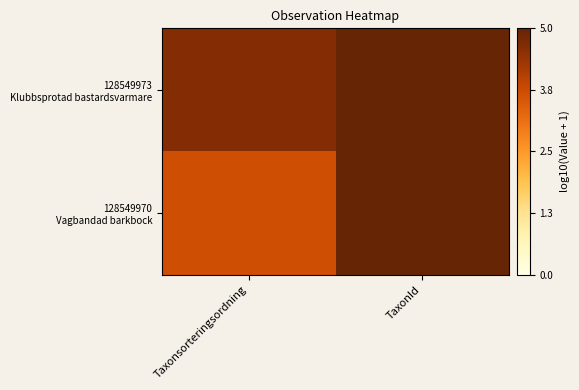

Which series has the largest total across all categories?

128549973 Klubbsprotad bastardsvarmare